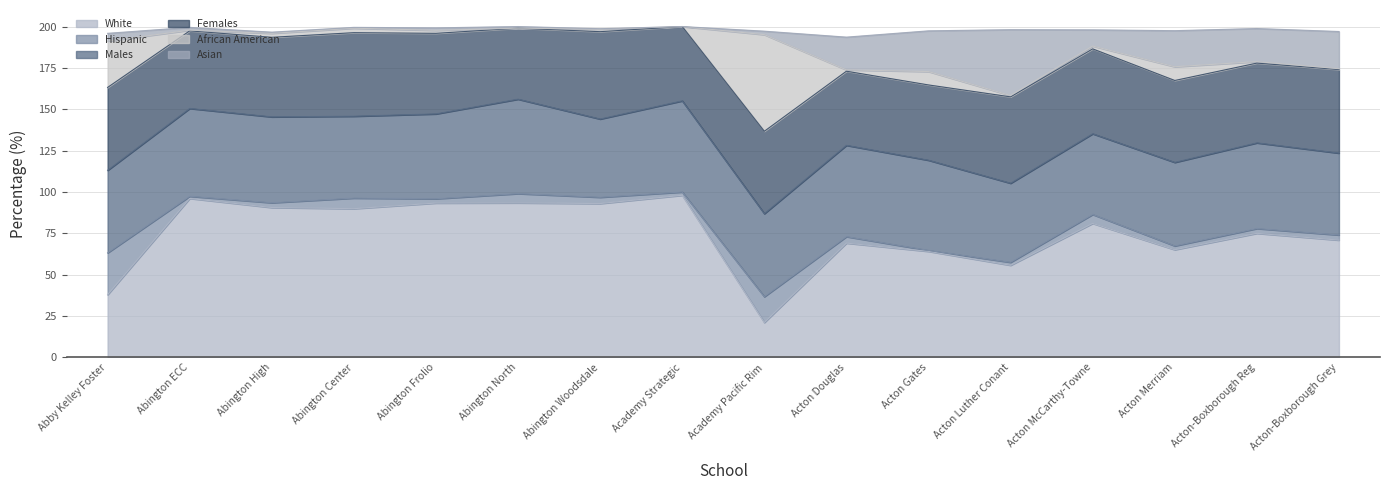

What is the difference between the second highest and second lowest values in the Asian series?

24.3